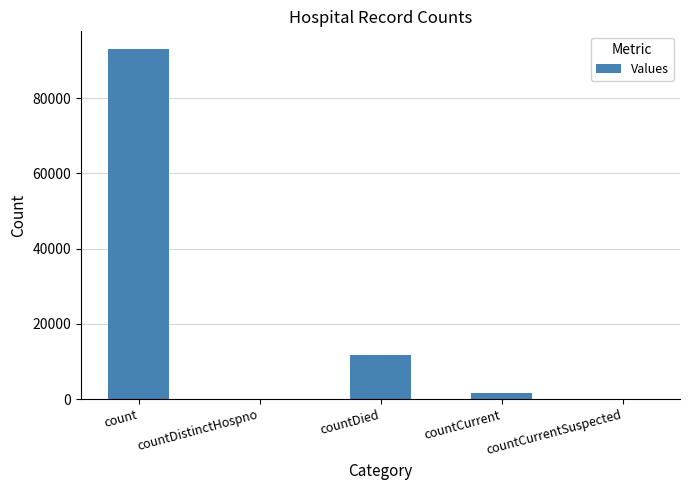

Is it true that the value at countDistinctHospno is 0?

True